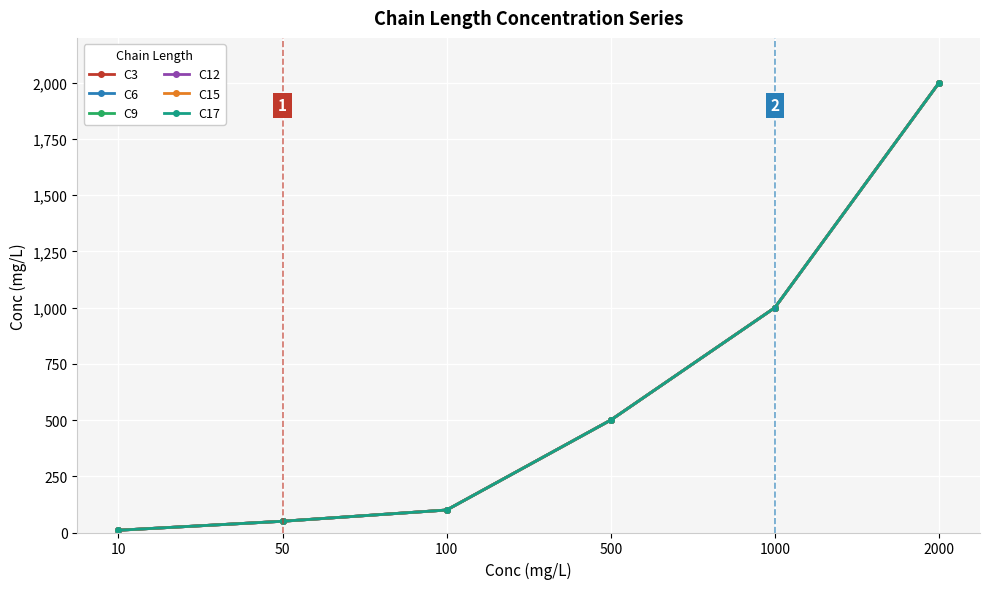

Is this an area chart (filled region under the line)?

No